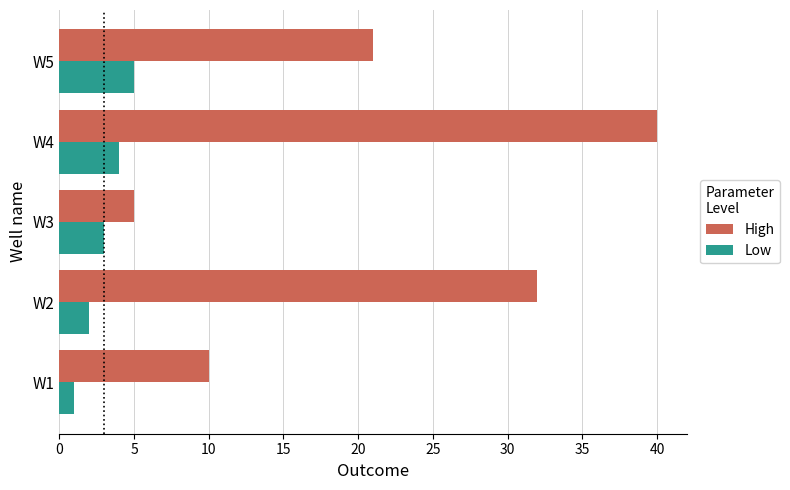

List the series in order of their peak value, lowest first.

Low, High